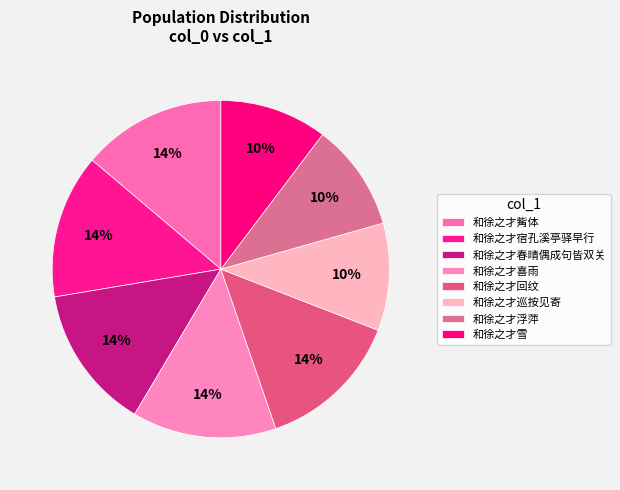

How many segments does this pie chart have?

8